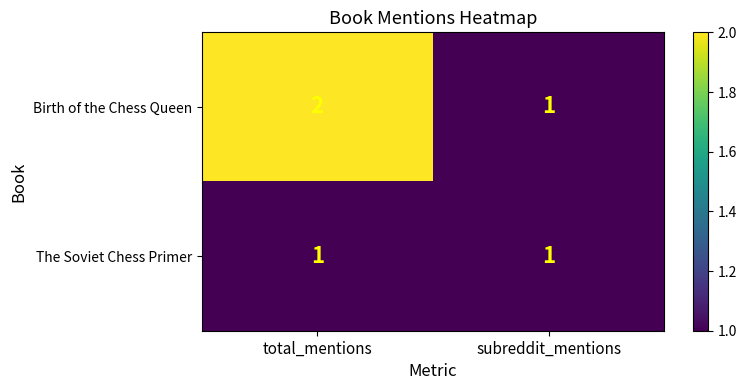

The The Soviet Chess Primer series shows 1 at total_mentions. True or false?

True